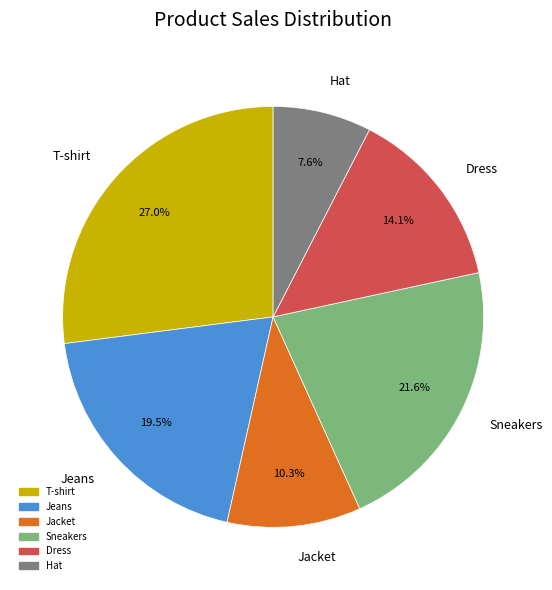

To the nearest percent, what portion does Sneakers represent?

22%